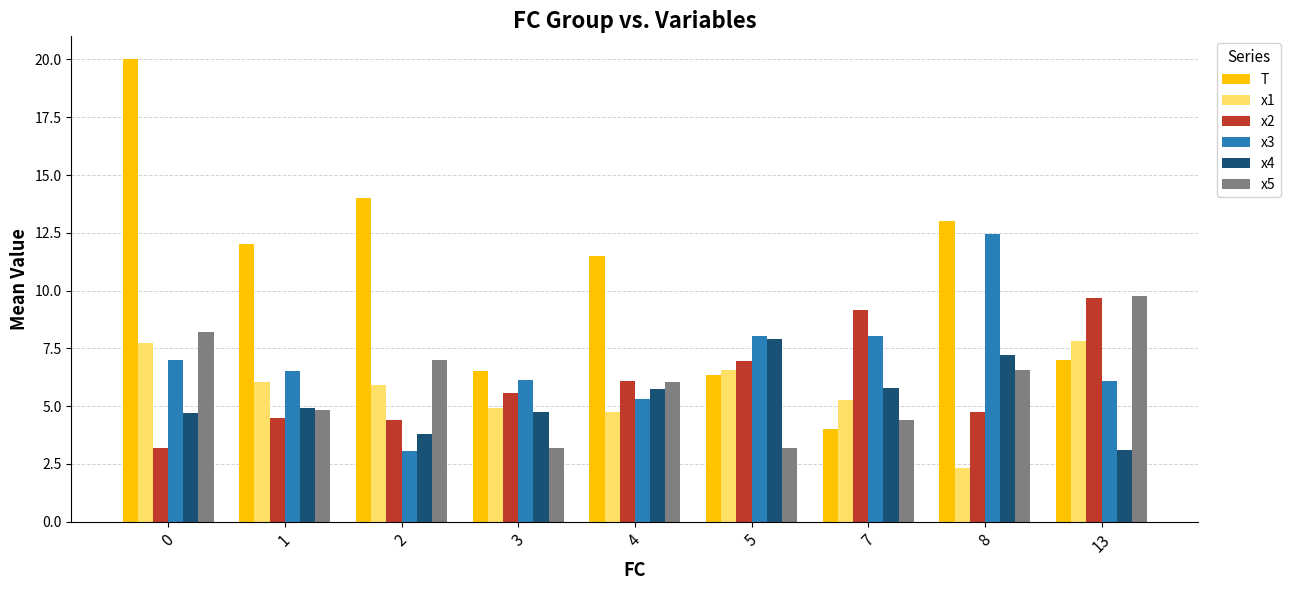

The value of x2 at 13 is 9.7. True or false?

True